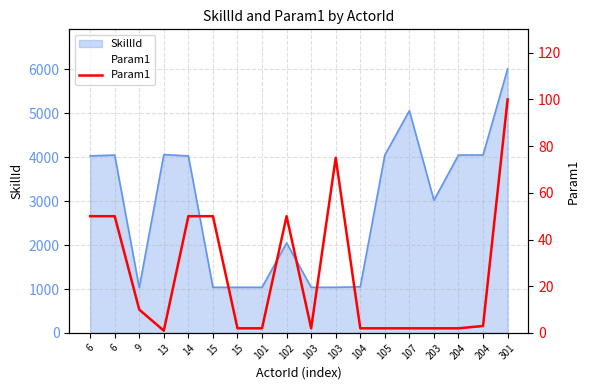

Where is the data nearest to the value 50?

6